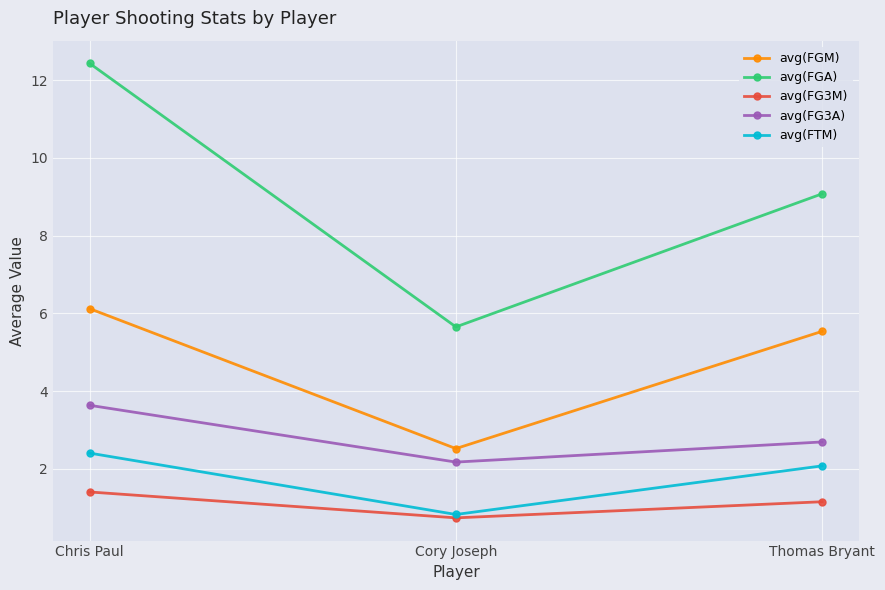

List the series in order of their peak value, lowest first.

avg(FG3M), avg(FTM), avg(FG3A), avg(FGM), avg(FGA)